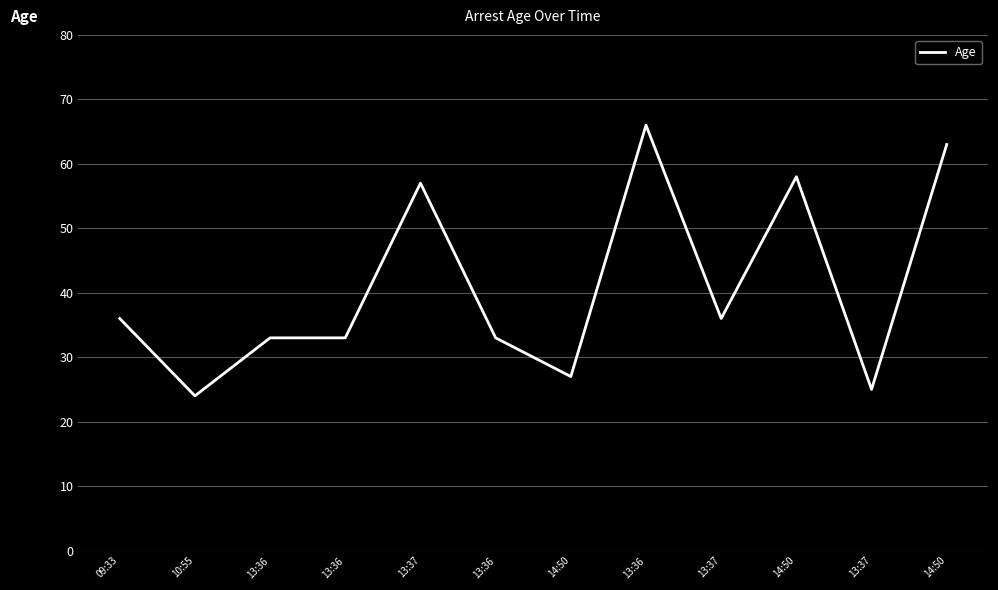

How many lines are shown in the chart?

1